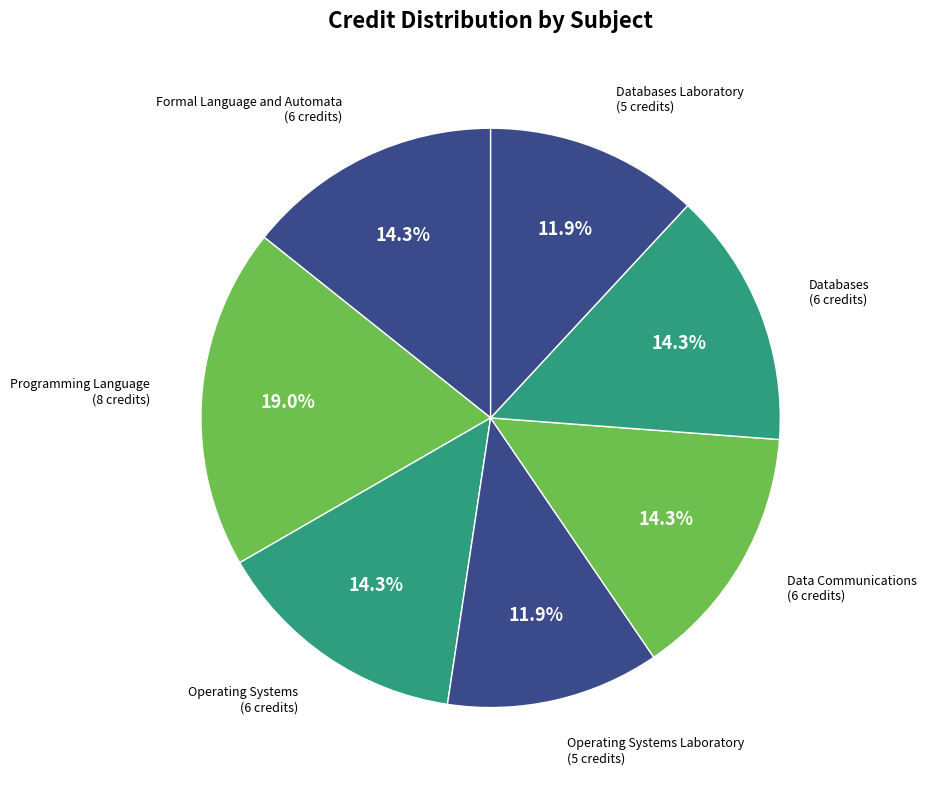

How many slices are in this pie chart?

7